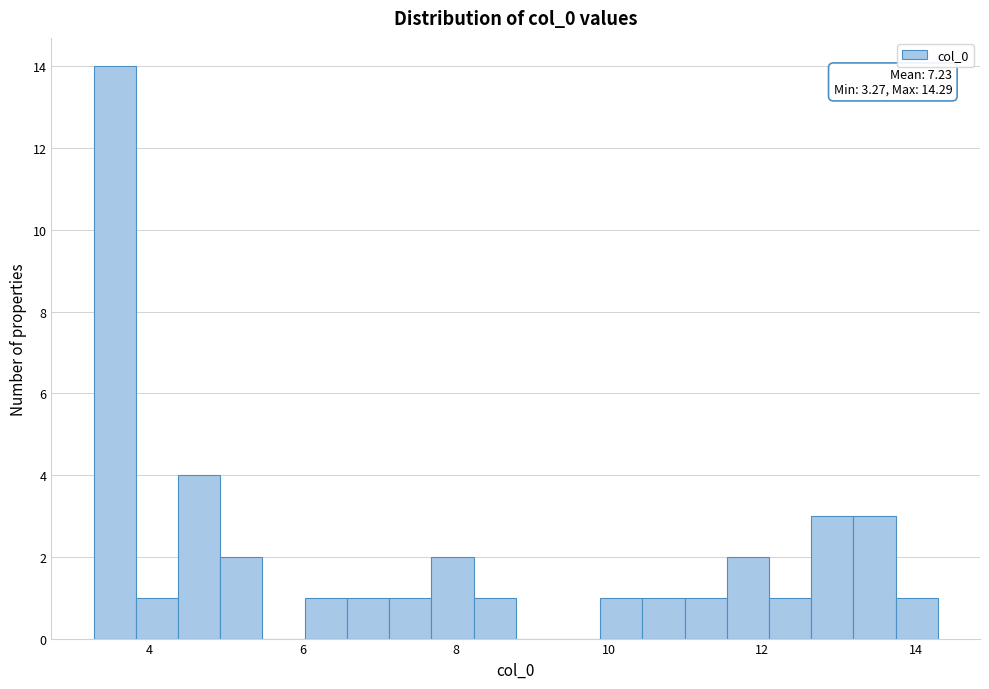

Around what value on the x-axis is the tallest bar? Give the approximate position of its centre, as read against the axis.

3.6